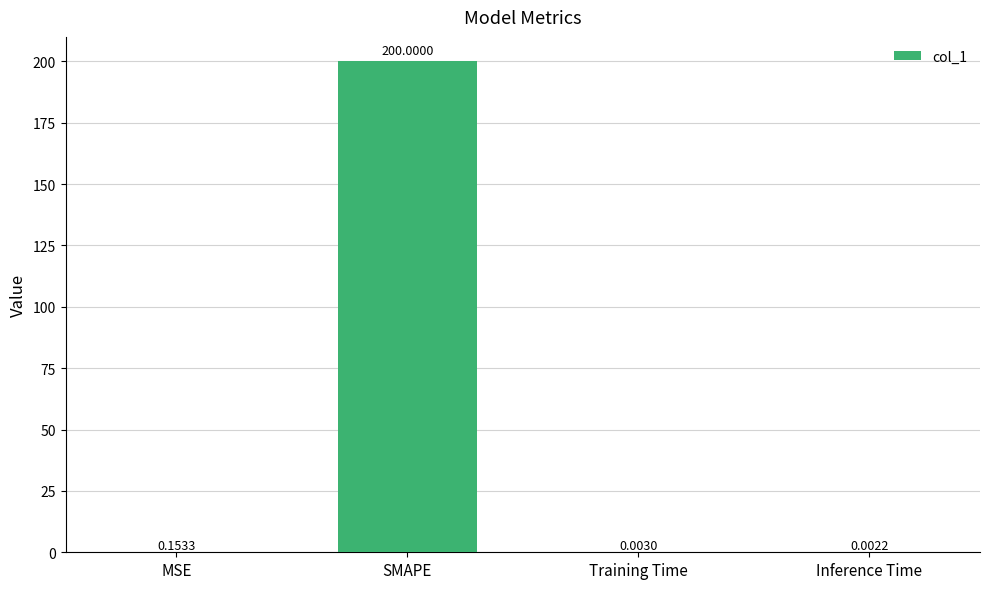

How many distinct data groups are displayed?

1